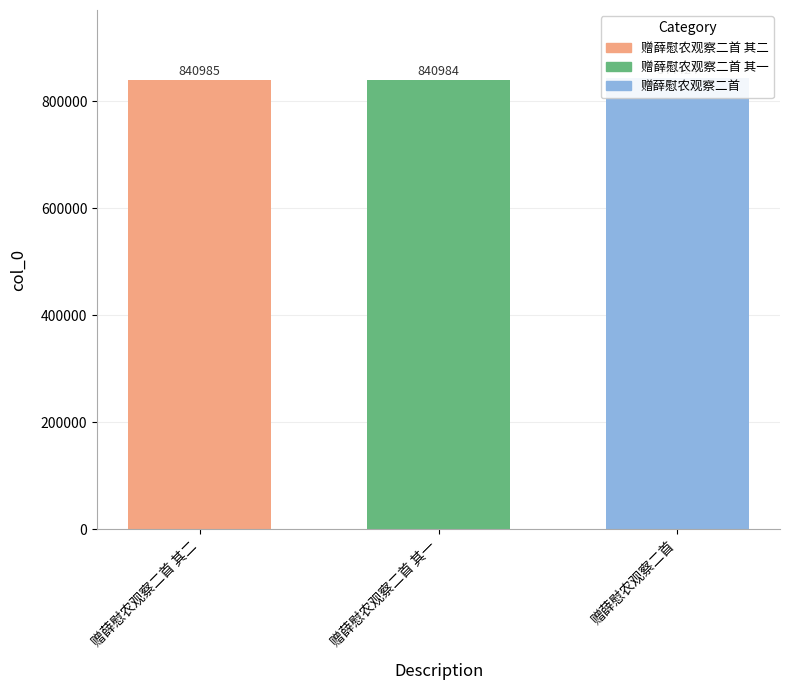

List the labels in order of value, largest first.

赠薛慰农观察二首, 赠薛慰农观察二首 其二, 赠薛慰农观察二首 其一